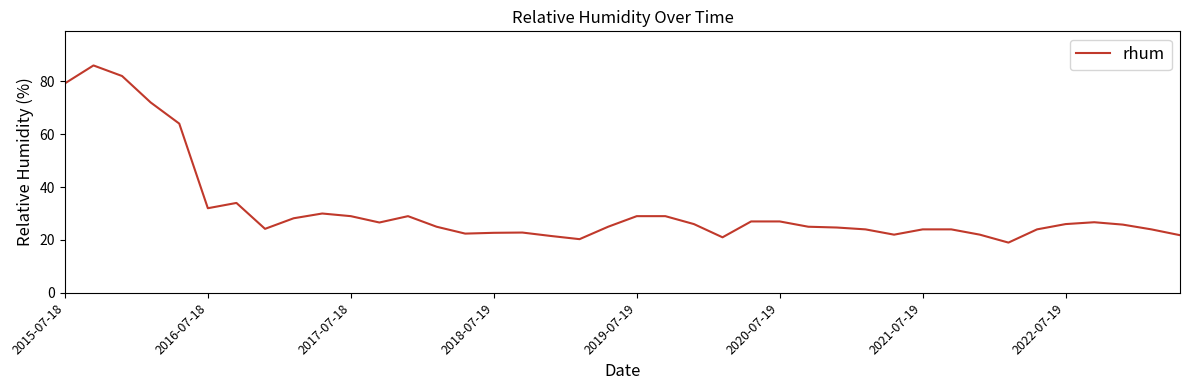

What is the average value?

31.7